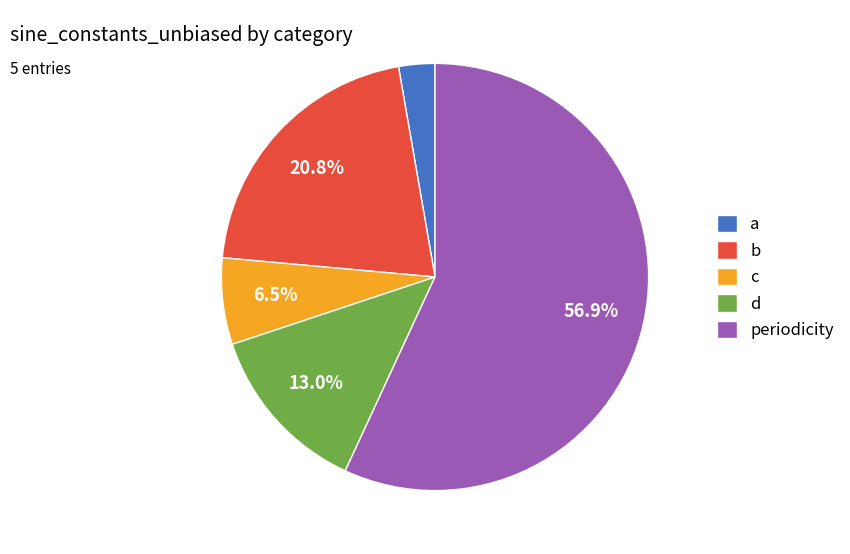

To the nearest percent, what percentage of the pie is periodicity?

57%